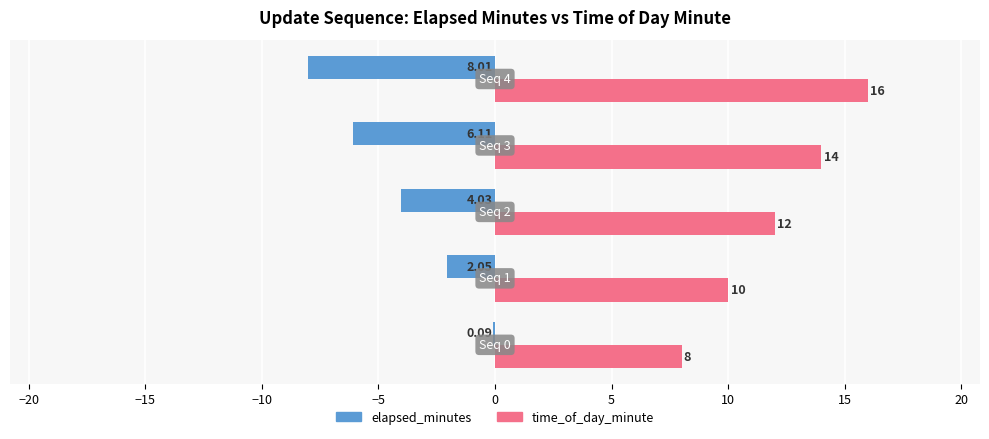

What is the average value of the time_of_day_minute series?

12.0